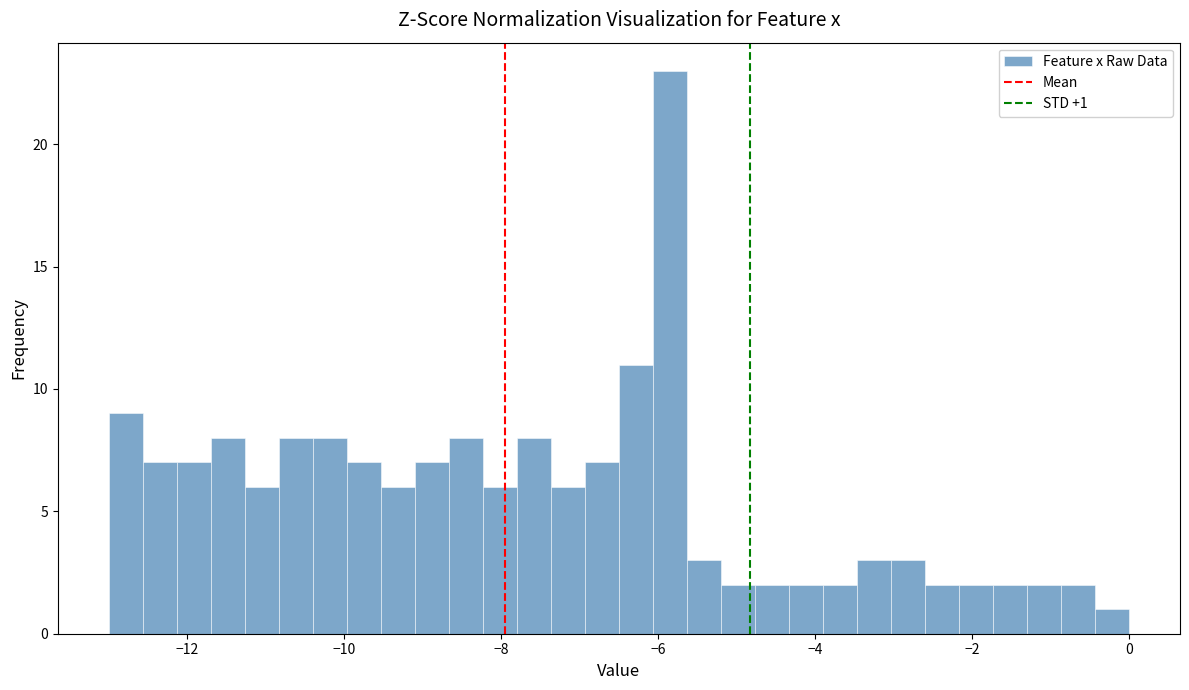

Around what value on the x-axis is the tallest bar? Give the approximate position of its centre, as read against the axis.

-5.8